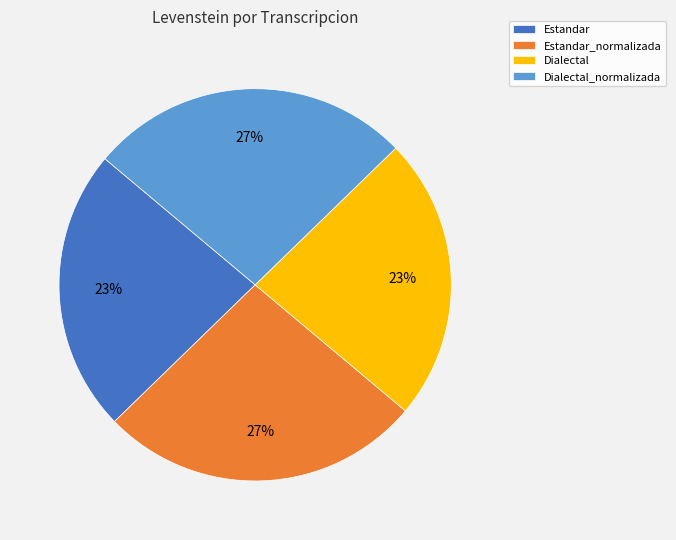

To the nearest percent, what portion does Dialectal represent?

23%